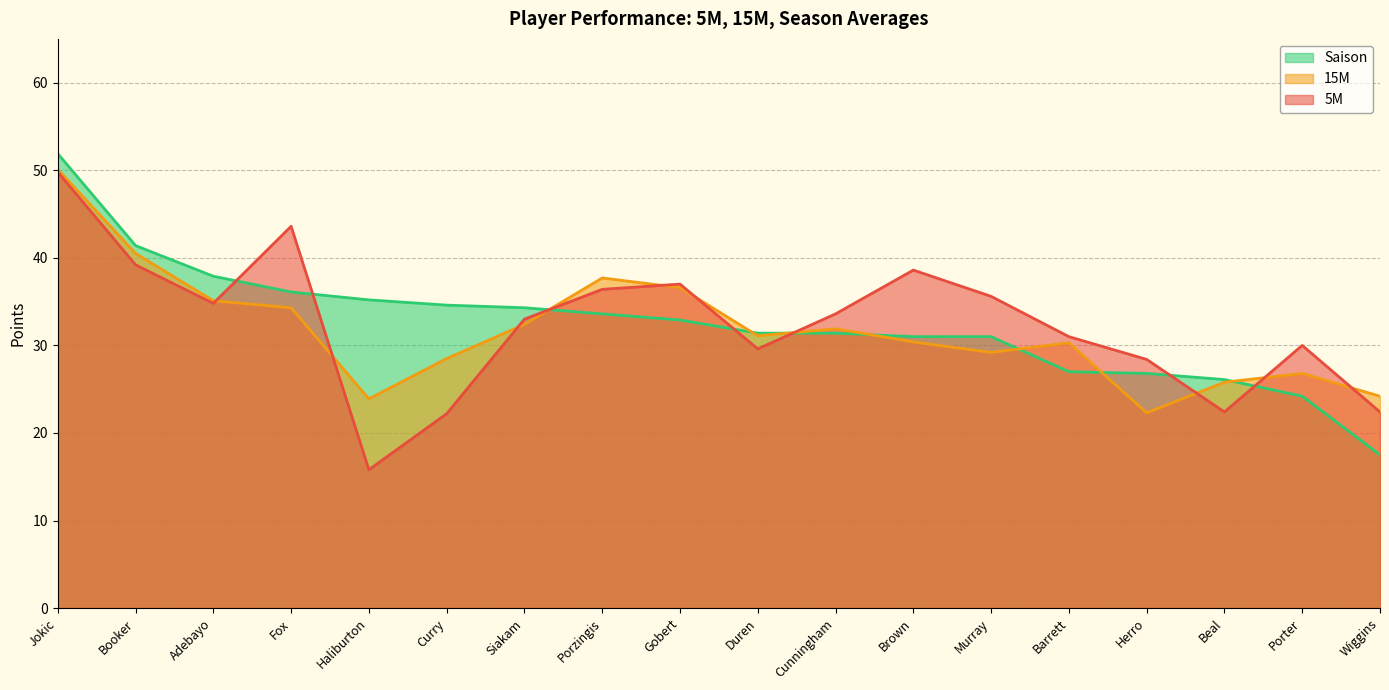

List the labels in order of Saison value, largest first.

Jokic, Booker, Adebayo, Fox, Haliburton, Curry, Siakam, Porzingis, Gobert, Cunningham, Duren, Brown, Murray, Barrett, Herro, Beal, Porter, Wiggins